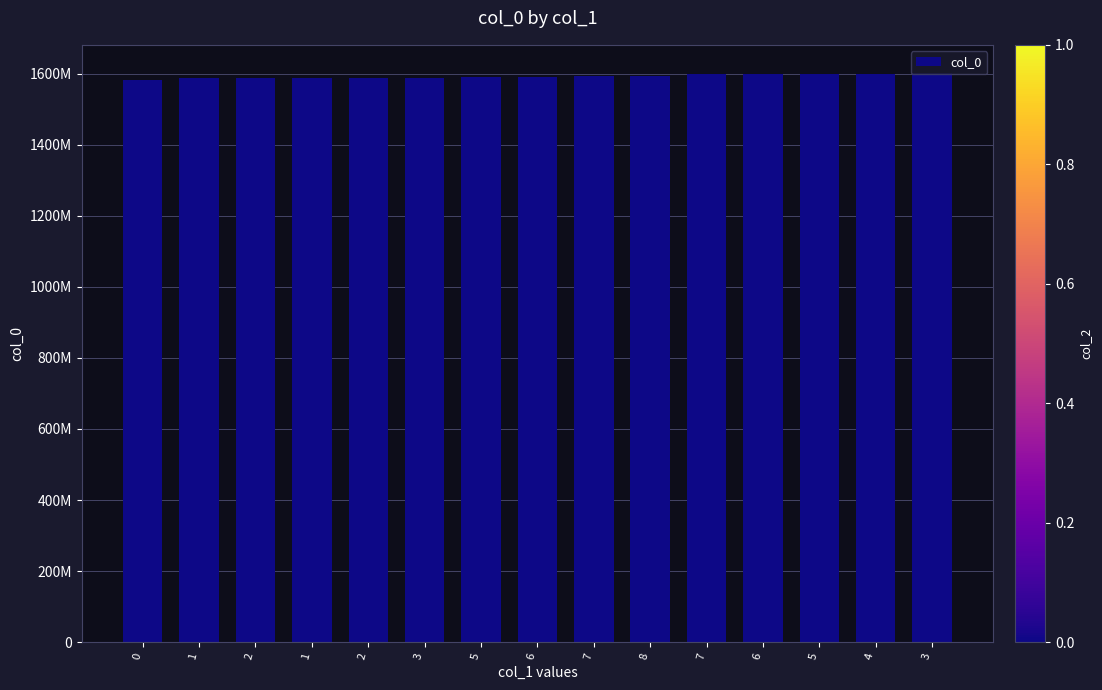

Does the chart contain any negative values?

No